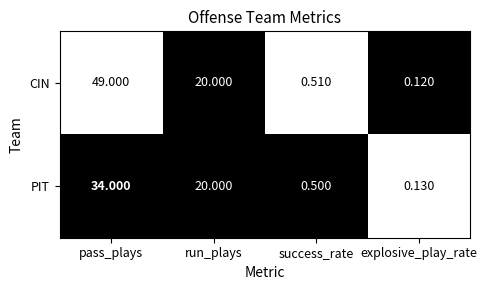

Rank the categories by PIT value from lowest to highest.

explosive_play_rate, success_rate, run_plays, pass_plays